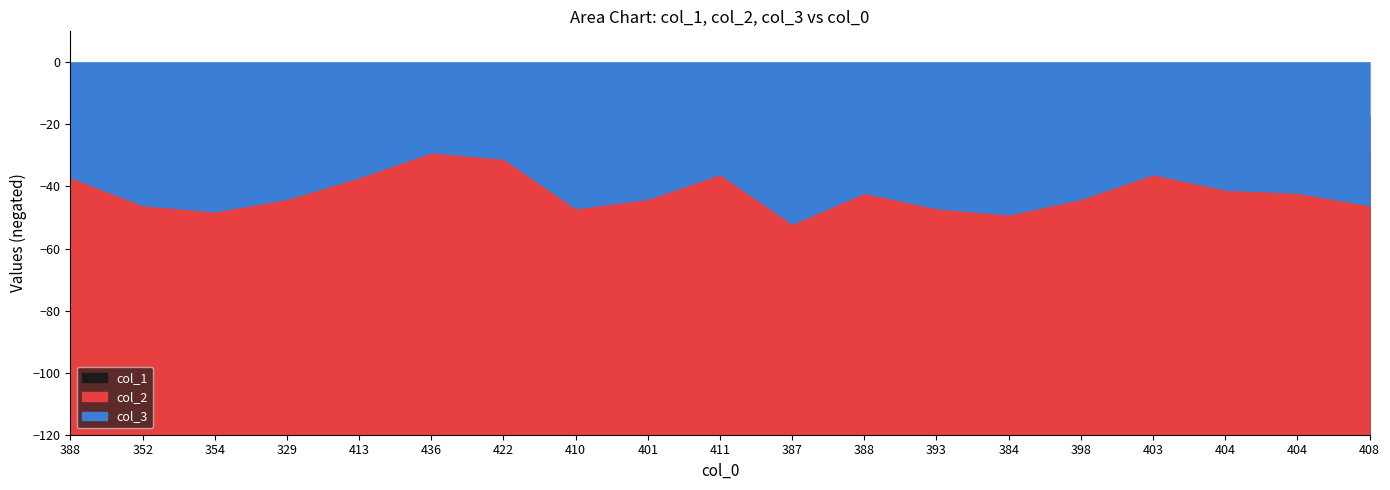

How many data points in col_2 are less than 25?

7